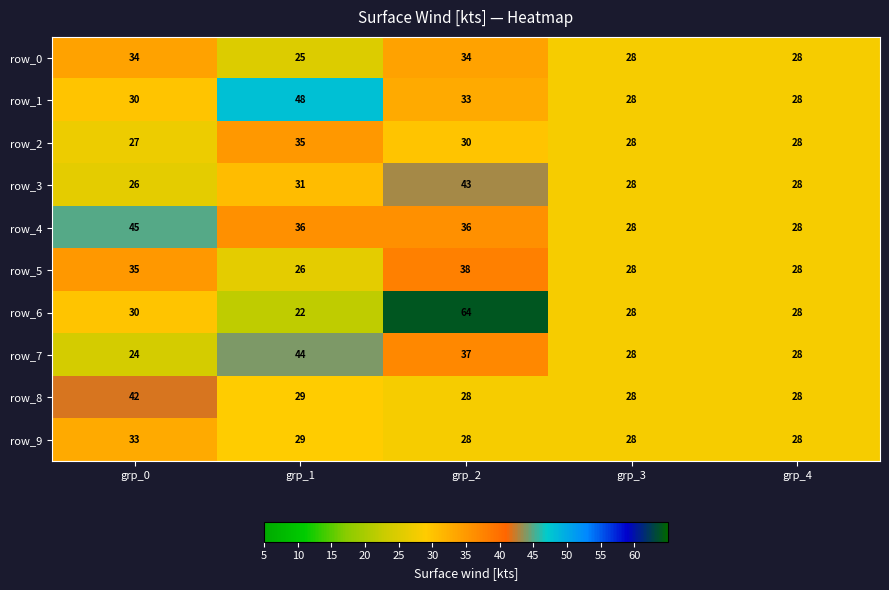

Reading right to left, extract all data points from this chart.

row_0: 28	28	34	25	34
row_1: 28	28	33	48	30
row_2: 28	28	30	35	27
row_3: 28	28	43	31	26
row_4: 28	28	36	36	45
row_5: 28	28	38	26	35
row_6: 28	28	64	22	30
row_7: 28	28	37	44	24
row_8: 28	28	28	29	42
row_9: 28	28	28	29	33